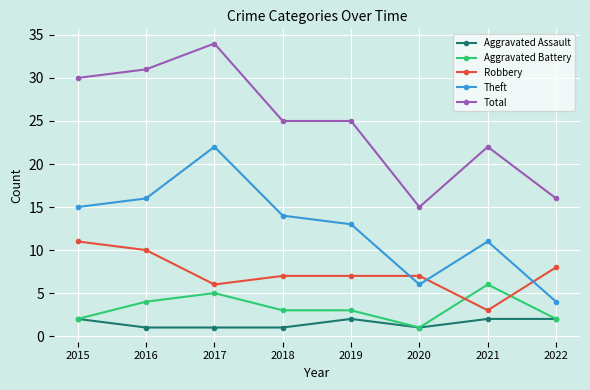

What is the value of the Aggravated Assault point at the 8th from the left?

2